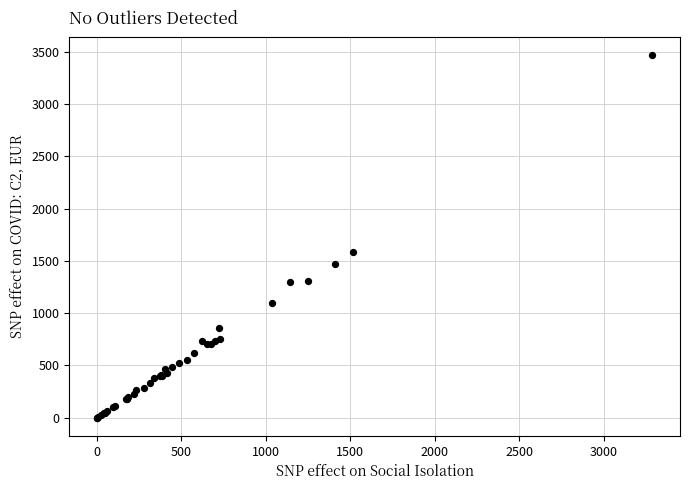

What Y value in the scatter plot is closest to 1732?

1586.7